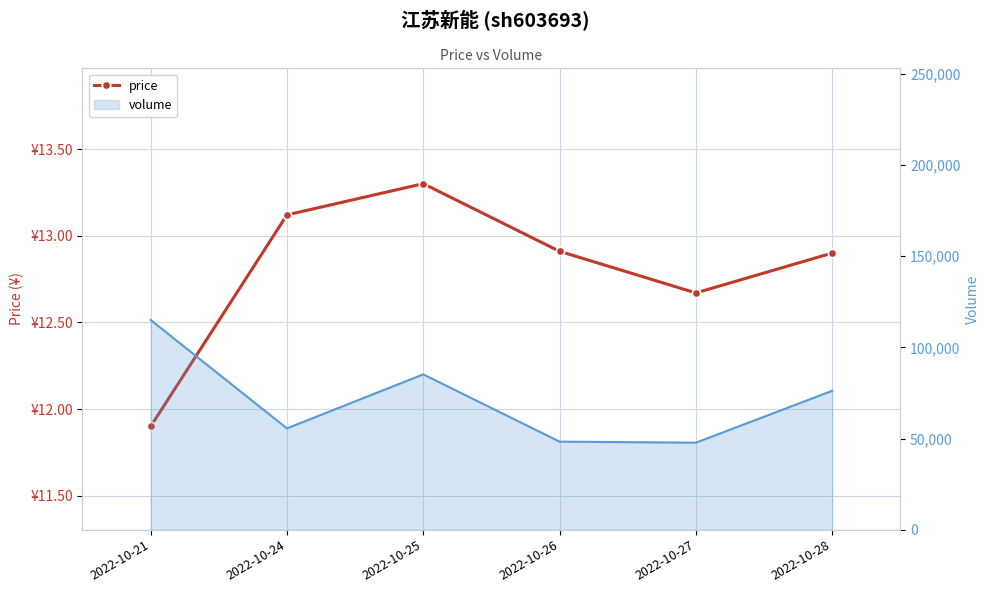

At which label does price reach its peak?

2022-10-25